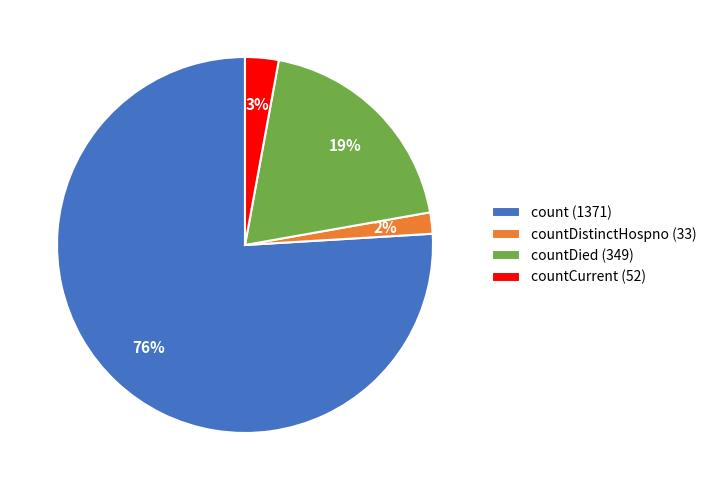

What is the majority slice?

count (1371)